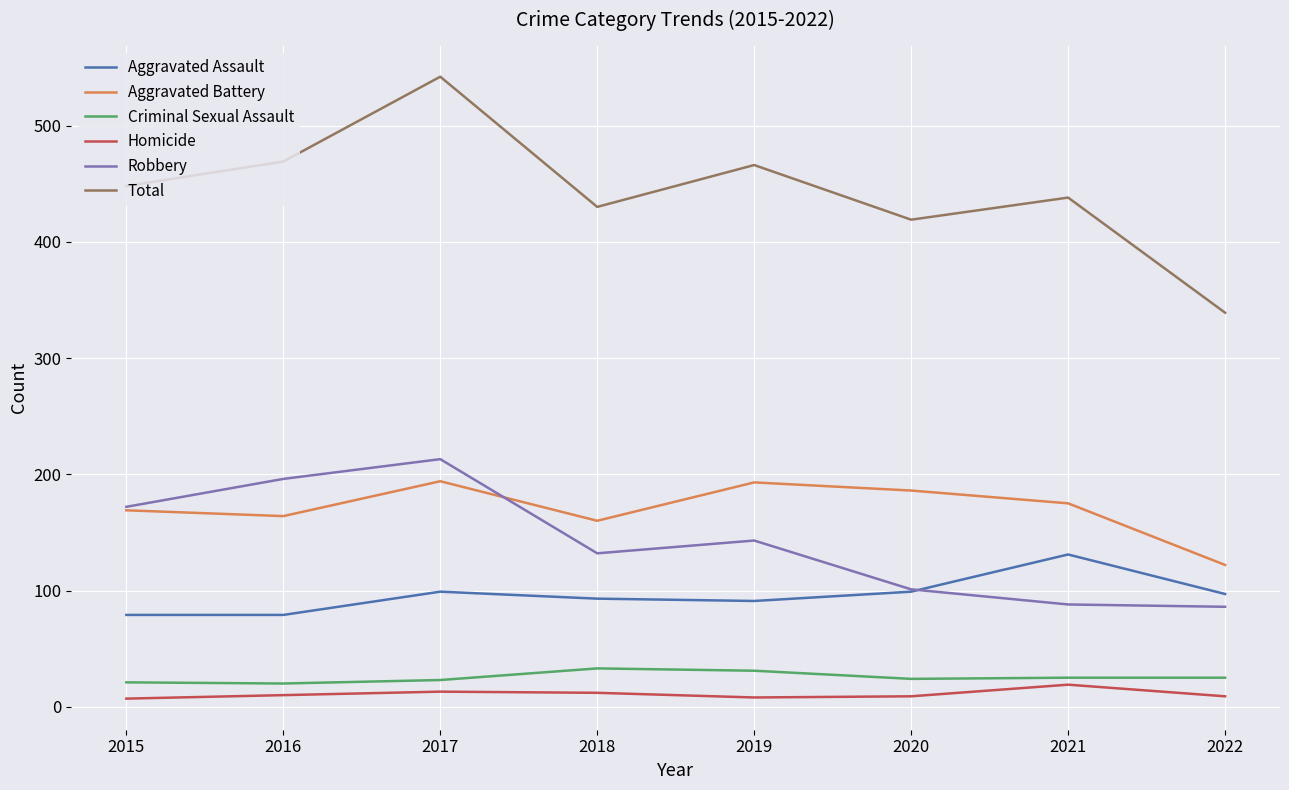

Which series changed the most between 2016 and 2021?

Robbery